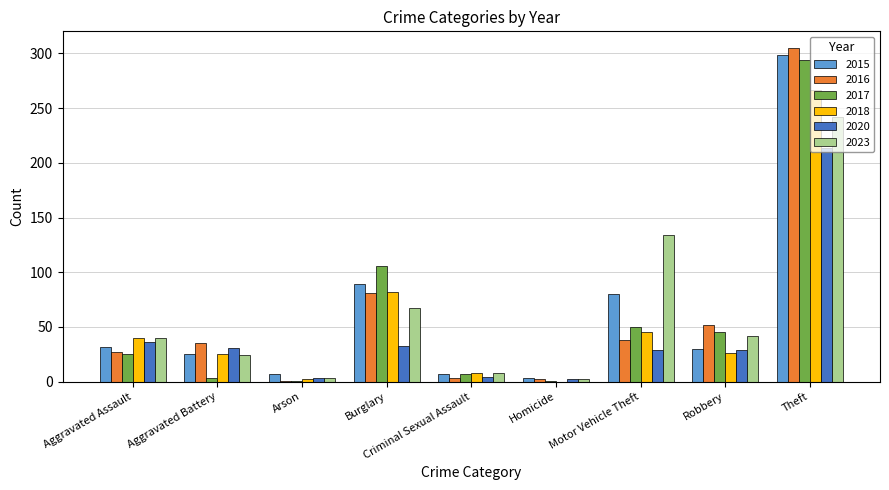

How many distinct data groups are displayed?

6